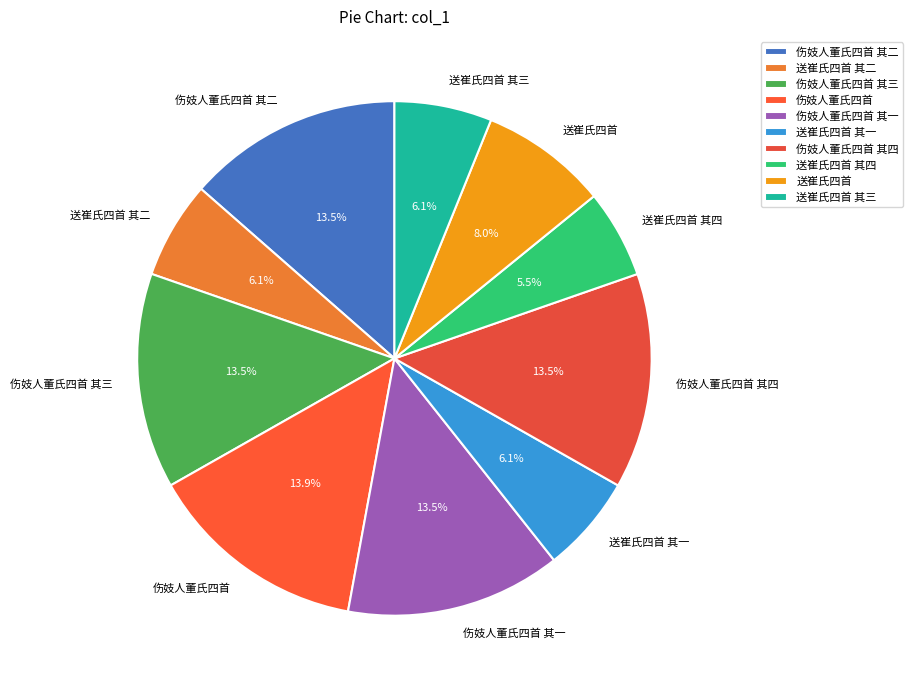

Does 送崔氏四首 其三 account for over 50% of the chart?

No